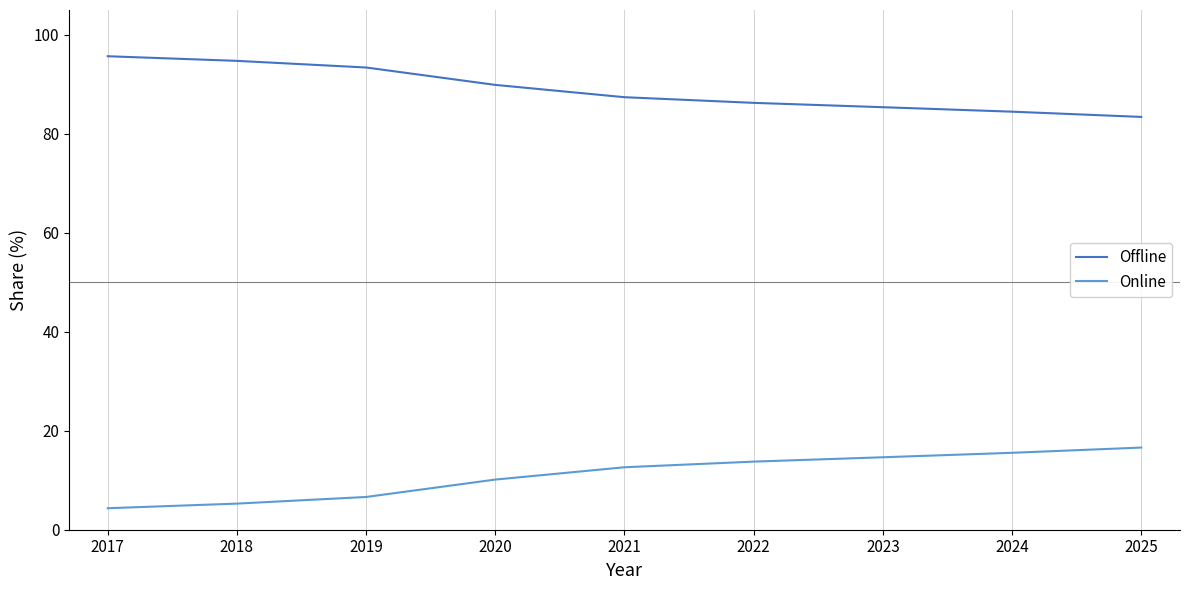

At which category does the chart reach its peak across all series?

2017